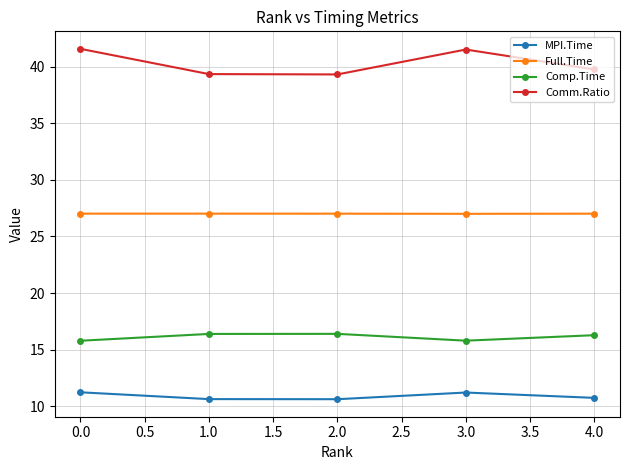

What is the approximate value of Full.Time at 1.0?

27.0